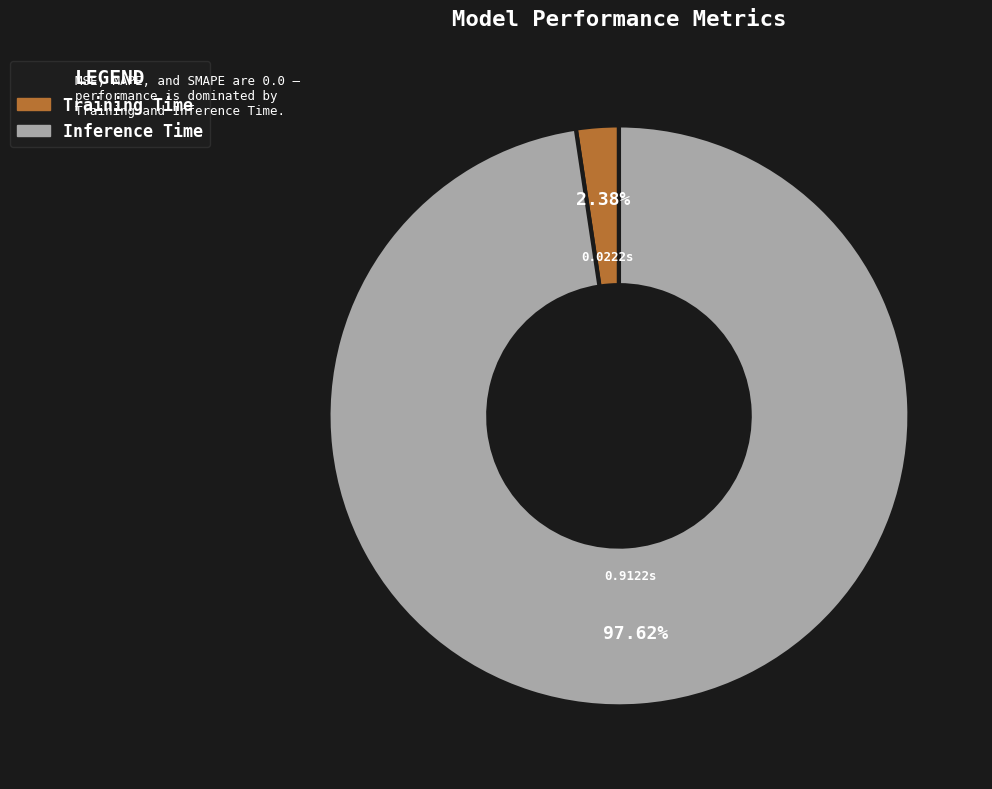

Is there any slice that represents more than half of the pie?

Yes